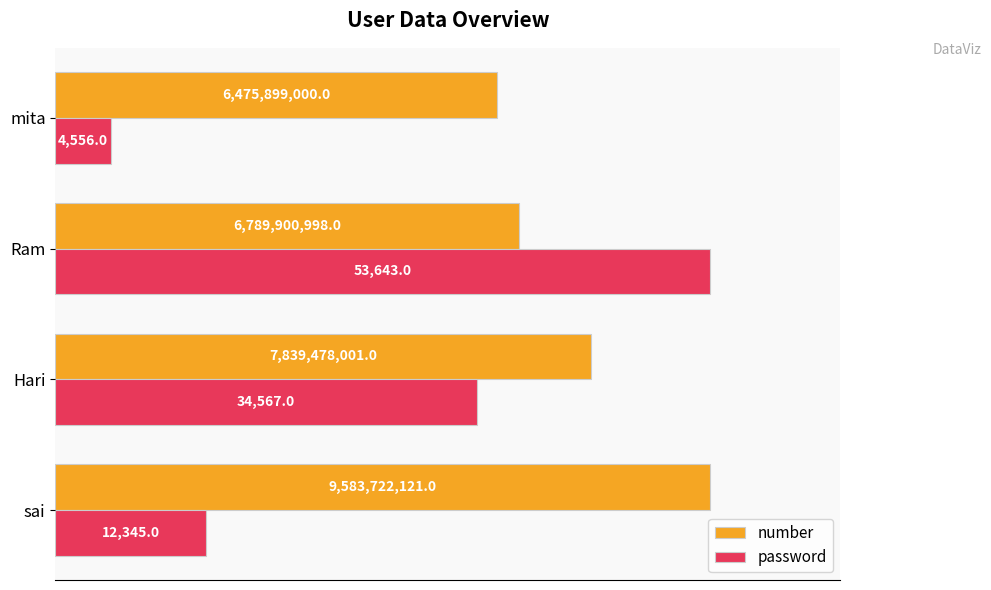

What are all the series names shown in the legend?

number, password